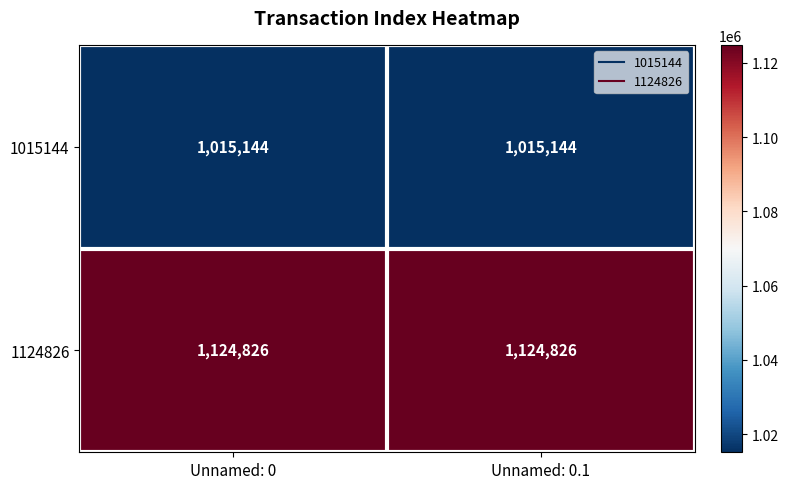

Reading left to right, what are all the values shown in this chart?

1015144: Unnamed: 0=1015144	Unnamed: 0.1=1015144
1124826: Unnamed: 0=1124826	Unnamed: 0.1=1124826